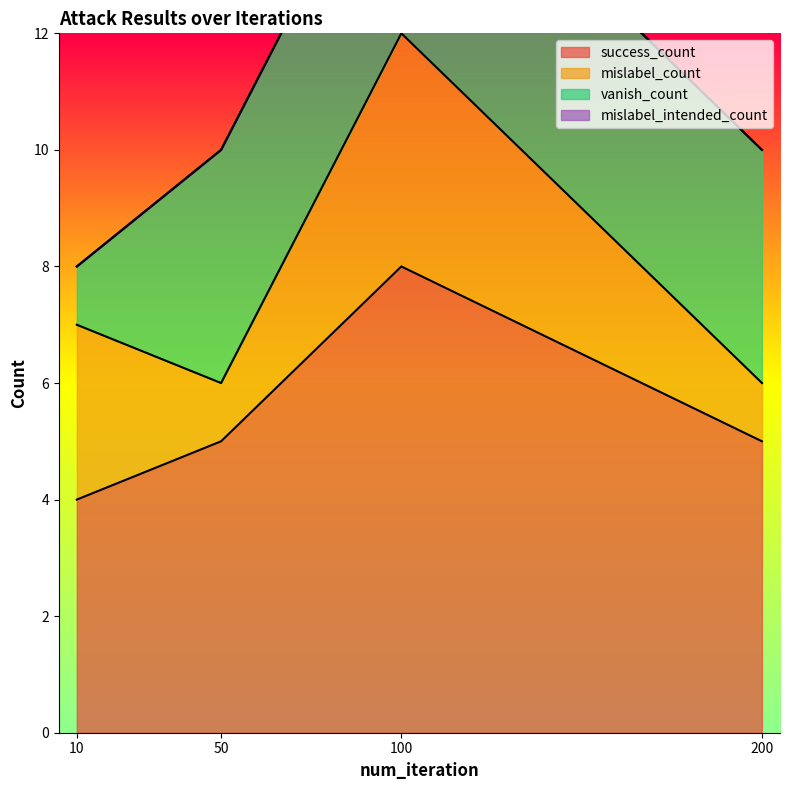

Where is mislabel_intended_count nearest to the value 0?

10